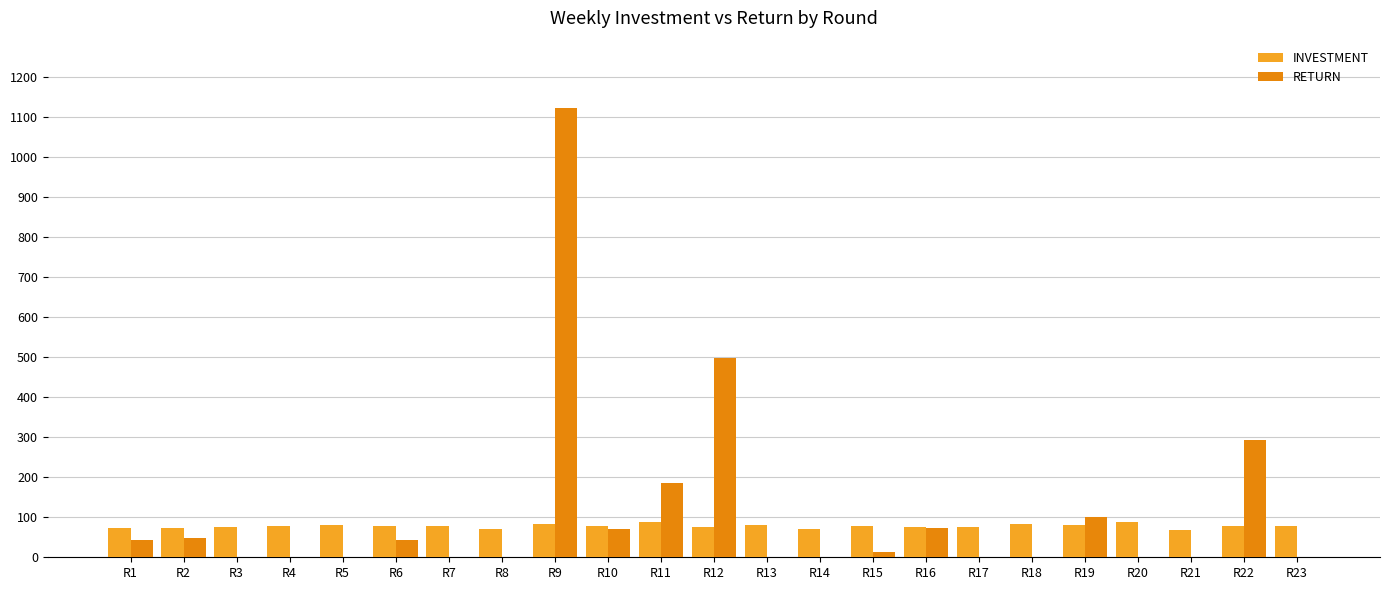

True or false: RETURN has a value of 428.6 at R3.

False